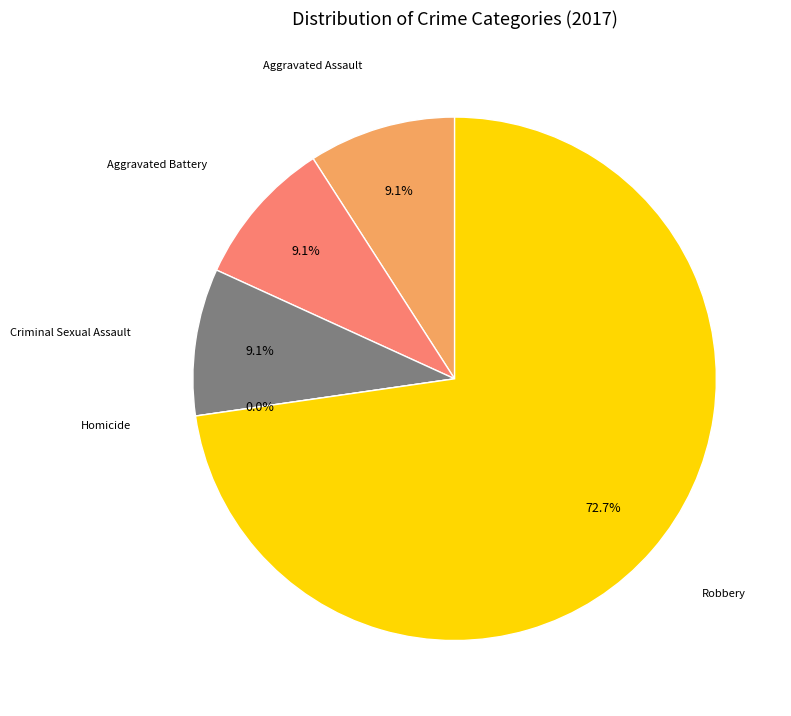

To the nearest percent, what portion does Criminal Sexual Assault represent?

9%